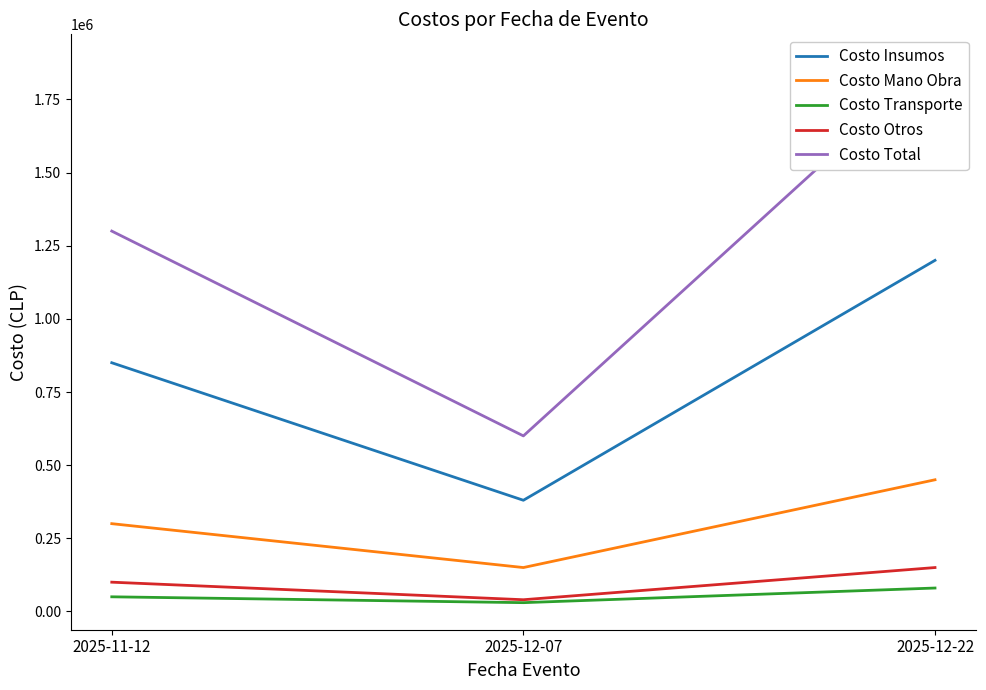

Reading left to right, list all the values displayed in this chart.

Costo Insumos: 850000	380000	1200000
Costo Mano Obra: 300000	150000	450000
Costo Transporte: 50000	30000	80000
Costo Otros: 100000	40000	150000
Costo Total: 1300000	600000	1880000